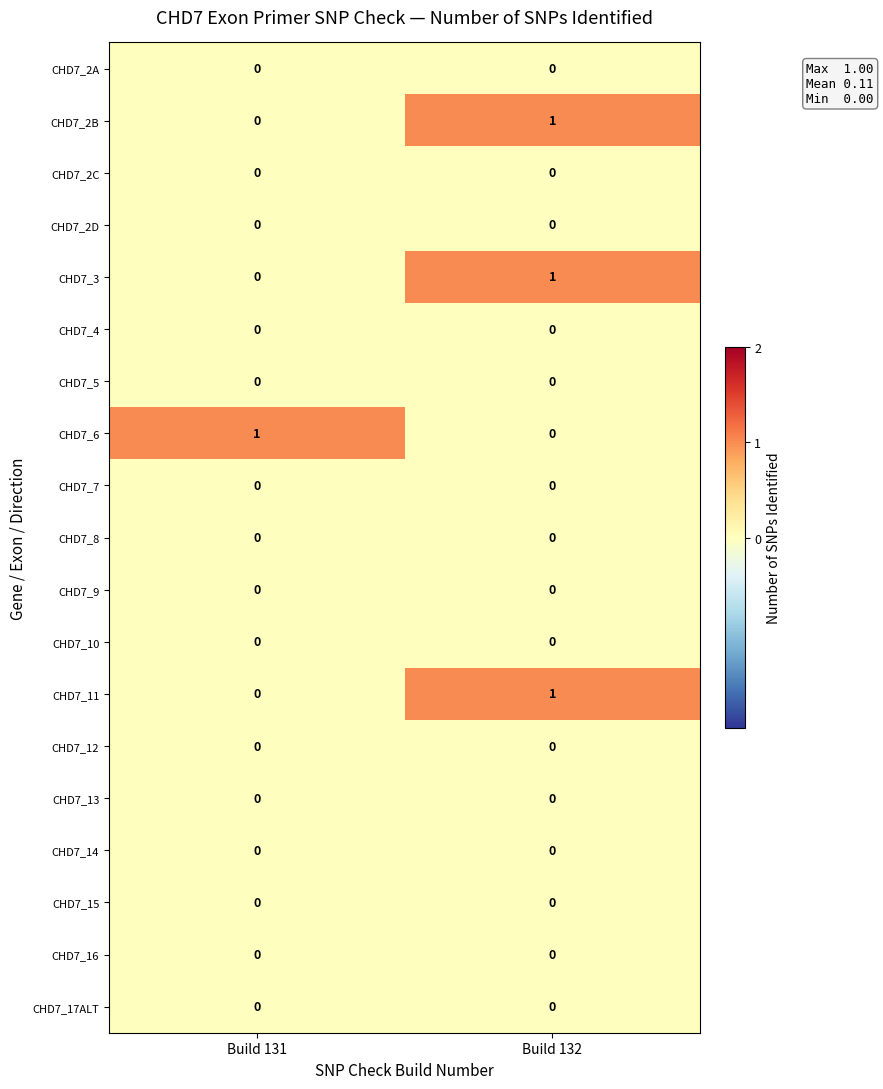

How many distinct data groups are displayed?

19